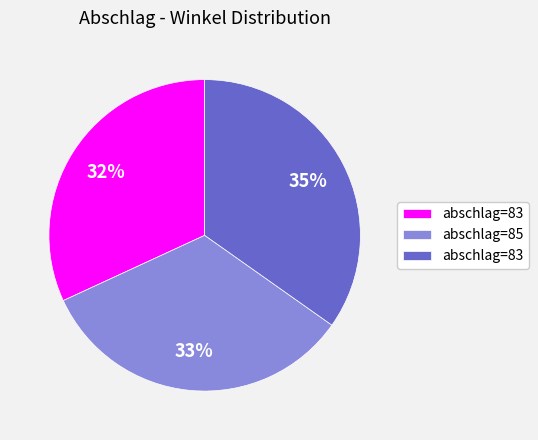

Is there a majority slice in this chart?

No